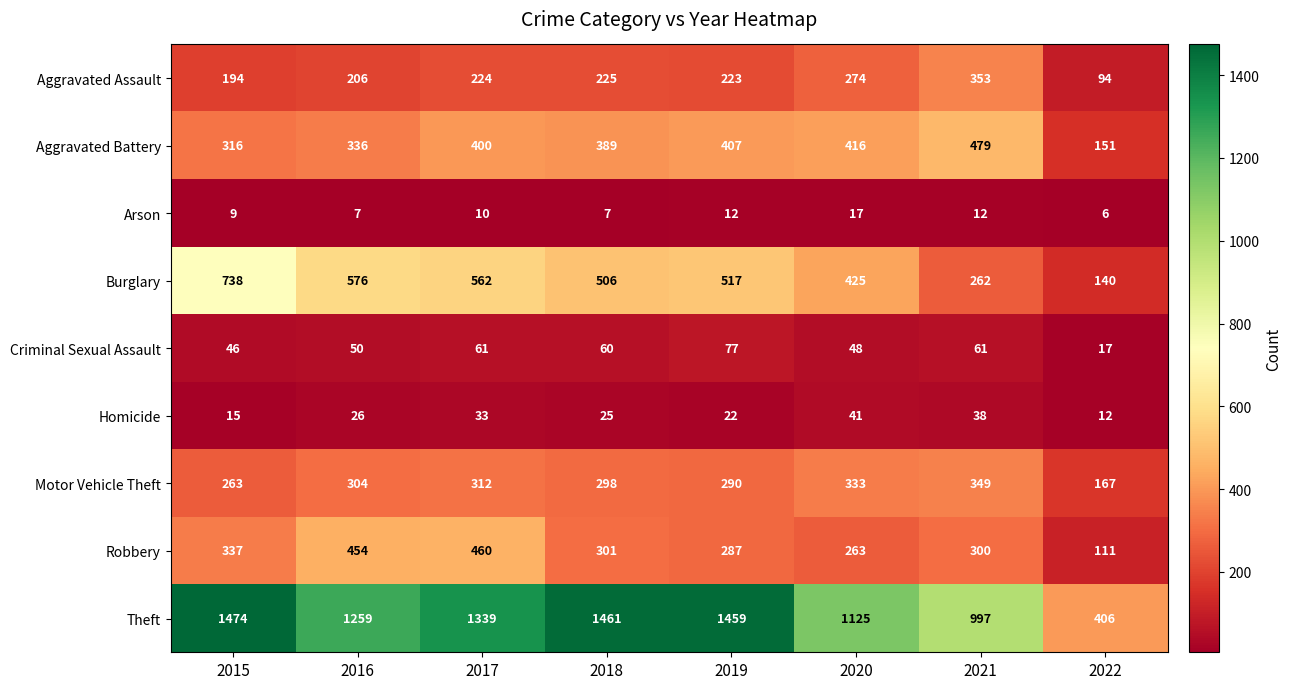

The Burglary series shows 140 at 2022. True or false?

True